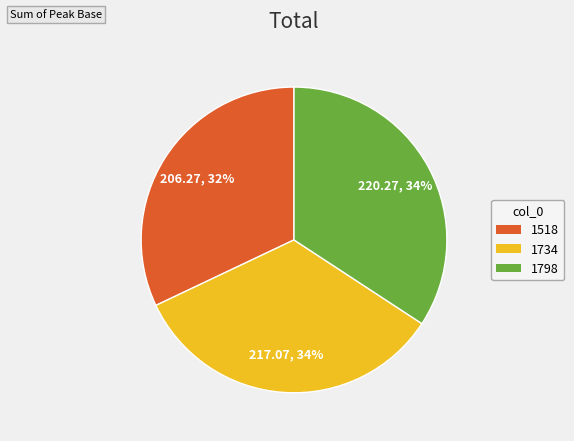

How many segments does this pie chart have?

3